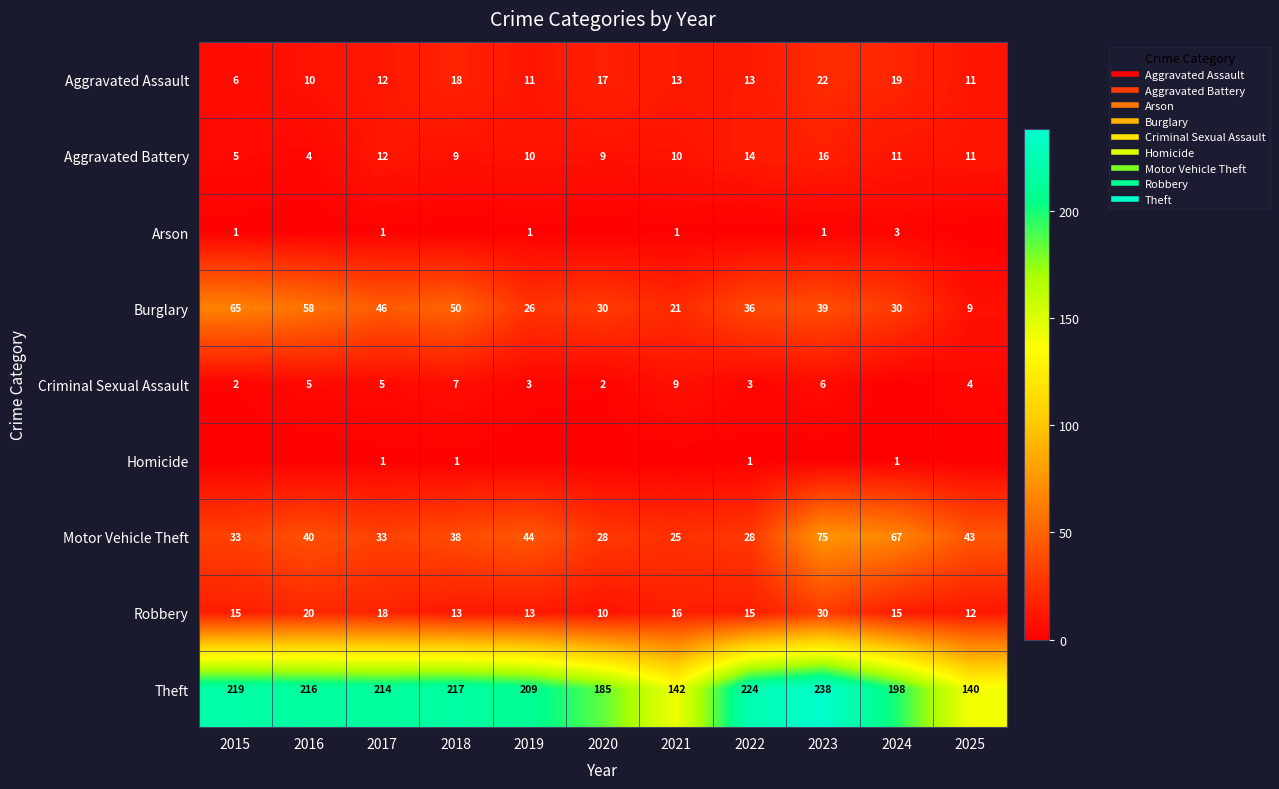

At which label does Theft reach its minimum?

2025